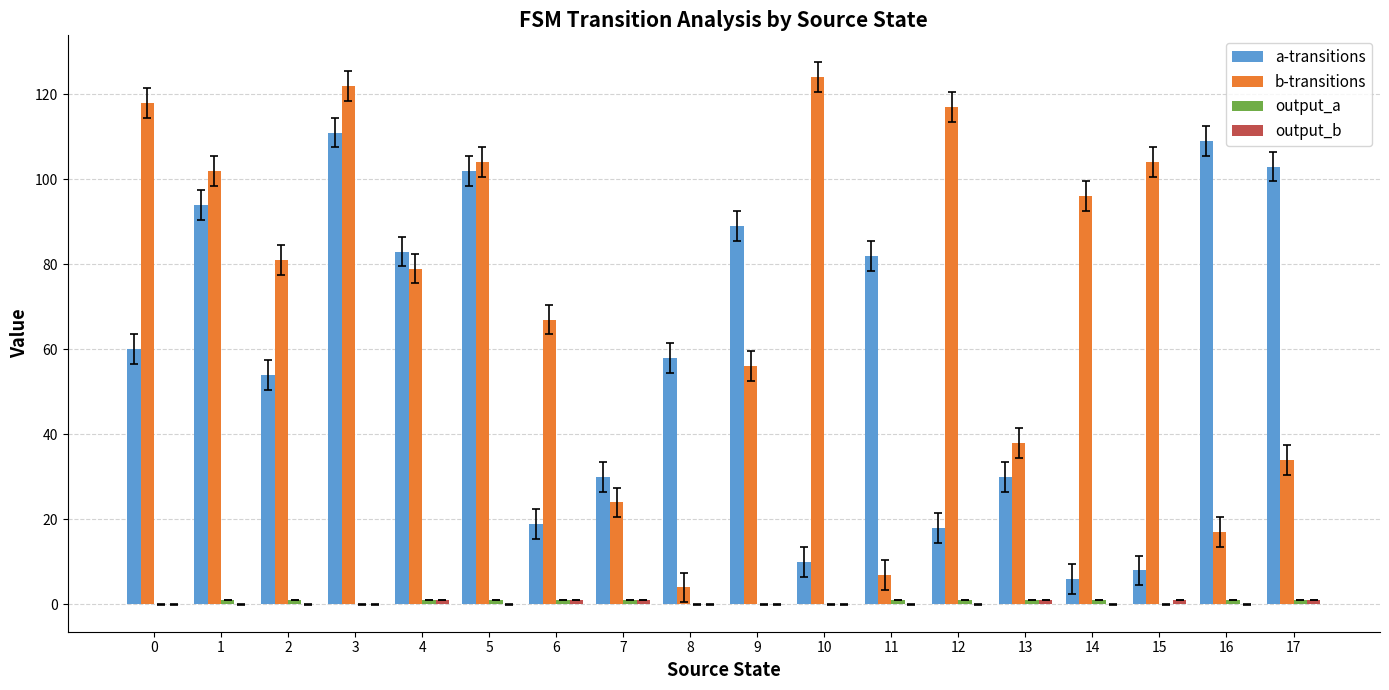

What is the maximum value for b-transitions?

124